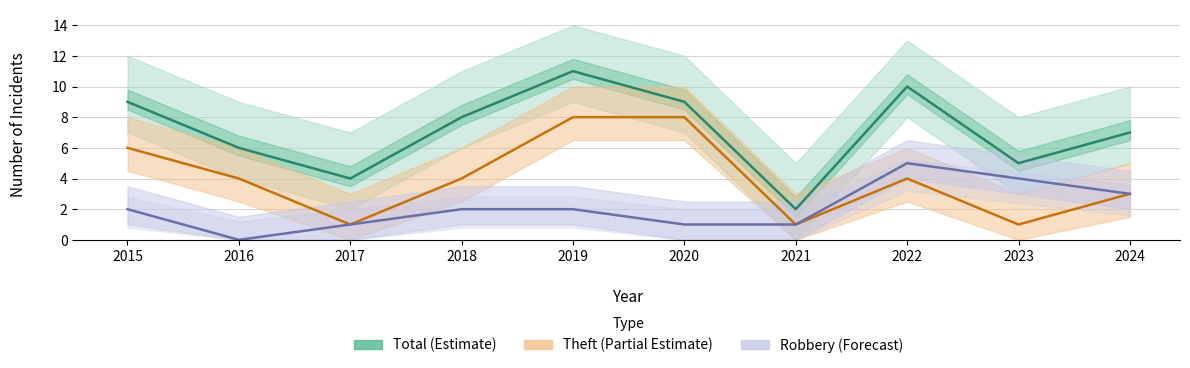

How many lines are shown in the chart?

3